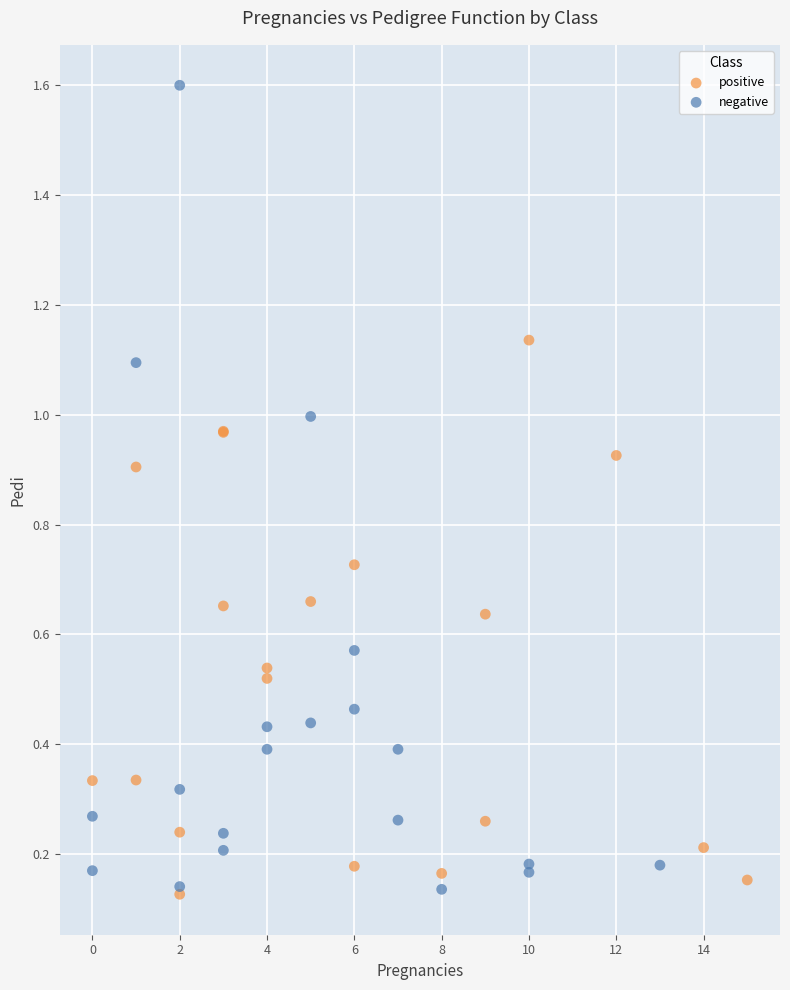

Which series reaches the maximum Y coordinate?

negative